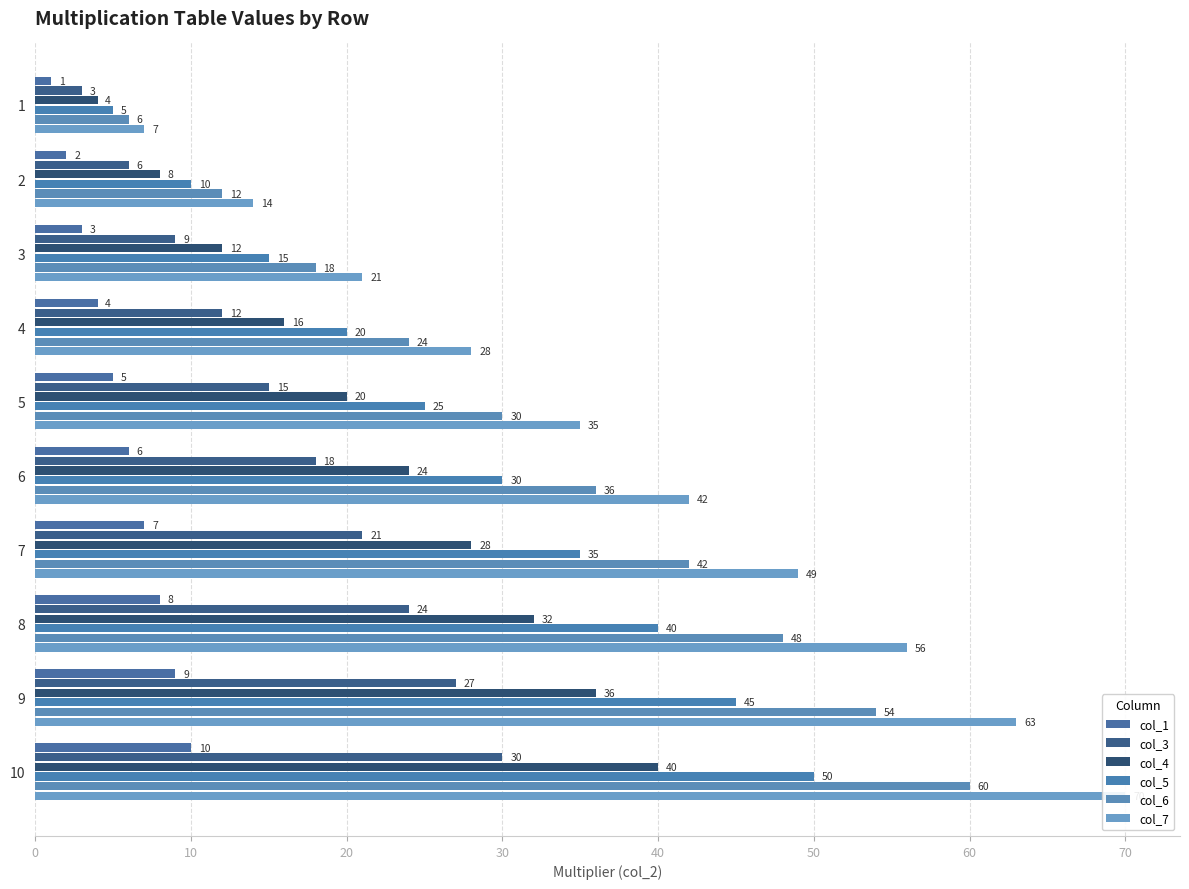

How many bars are there in each group?

6